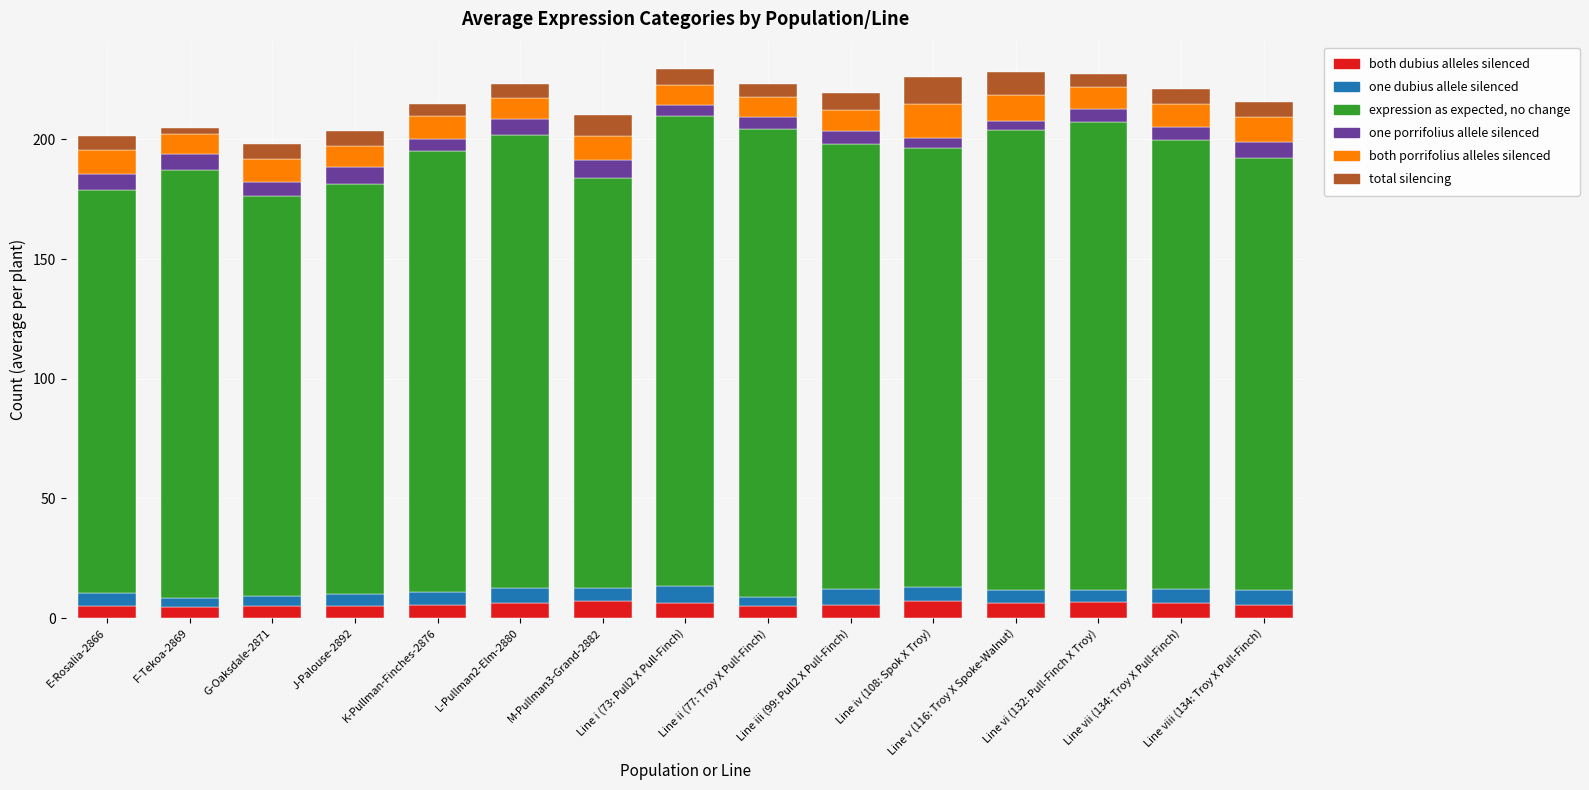

What is the highest value of the both dubius alleles silenced series?

7.2